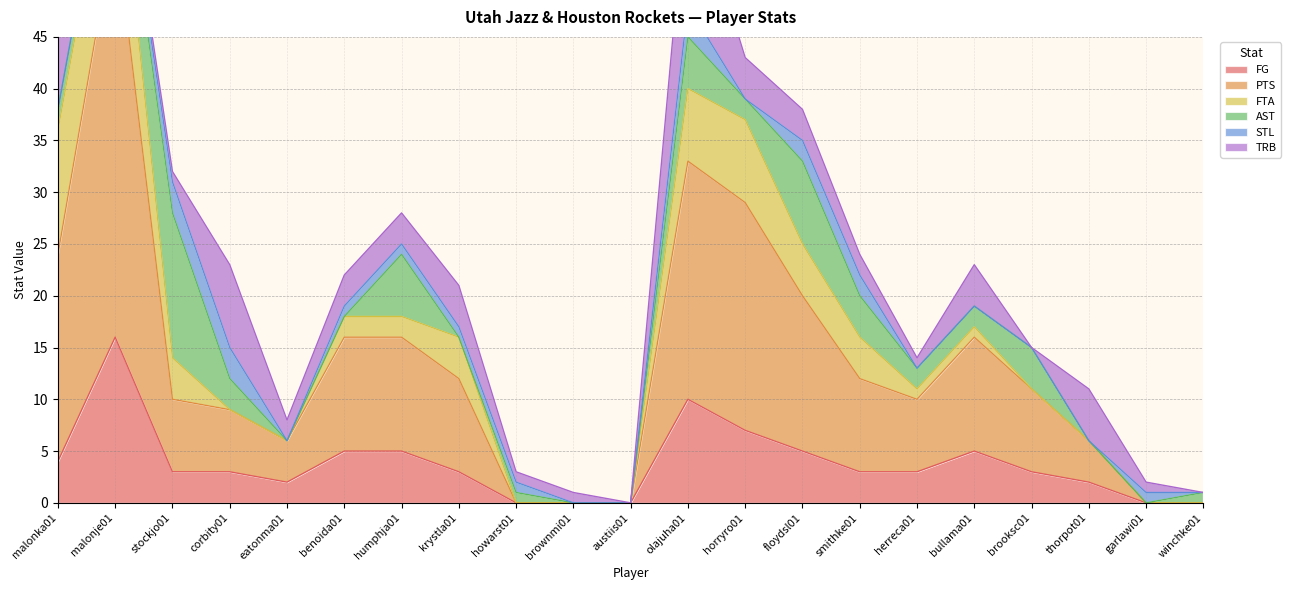

List the labels in order of AST value, smallest first.

eatonma01, benoida01, krystla01, brownmi01, austiis01, thorpot01, garlawi01, howarst01, winchke01, malonka01, malonje01, horryro01, herreca01, bullama01, corbity01, smithke01, brooksc01, olajuha01, humphja01, floydsl01, stockjo01